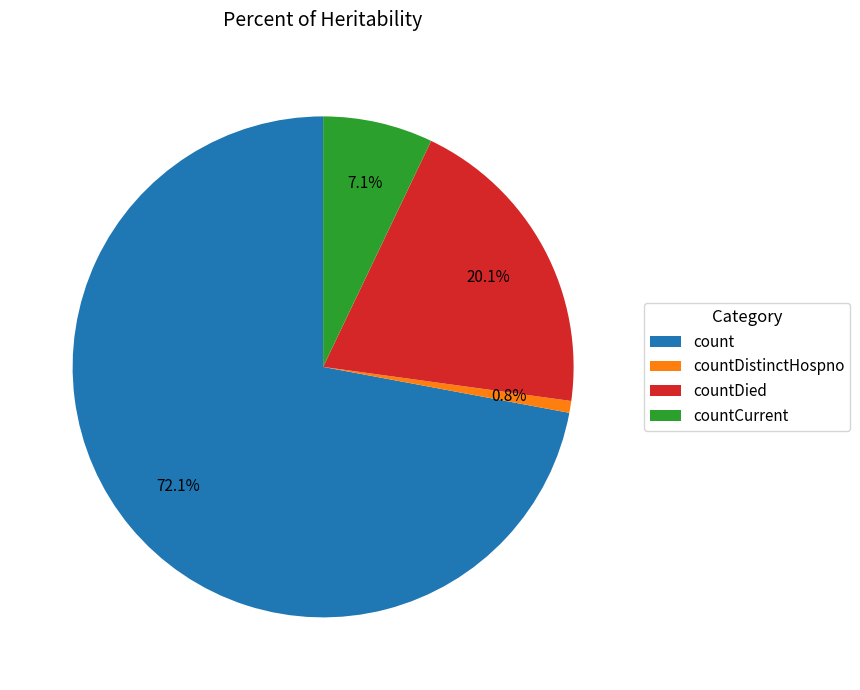

Which has a higher value, count or countDistinctHospno?

count